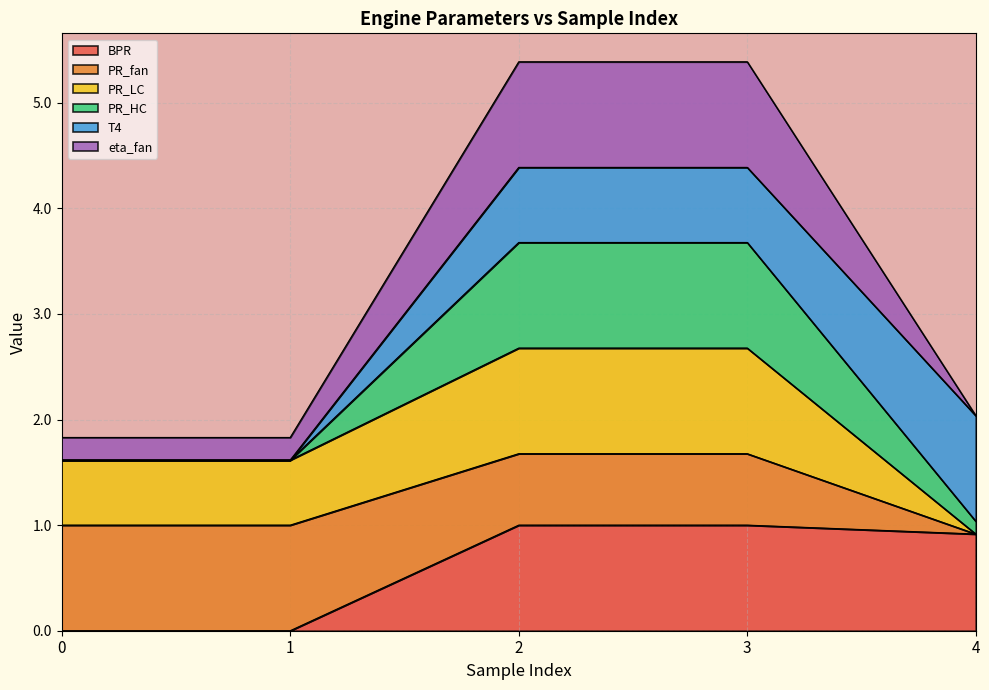

How many values in BPR are above zero?

3